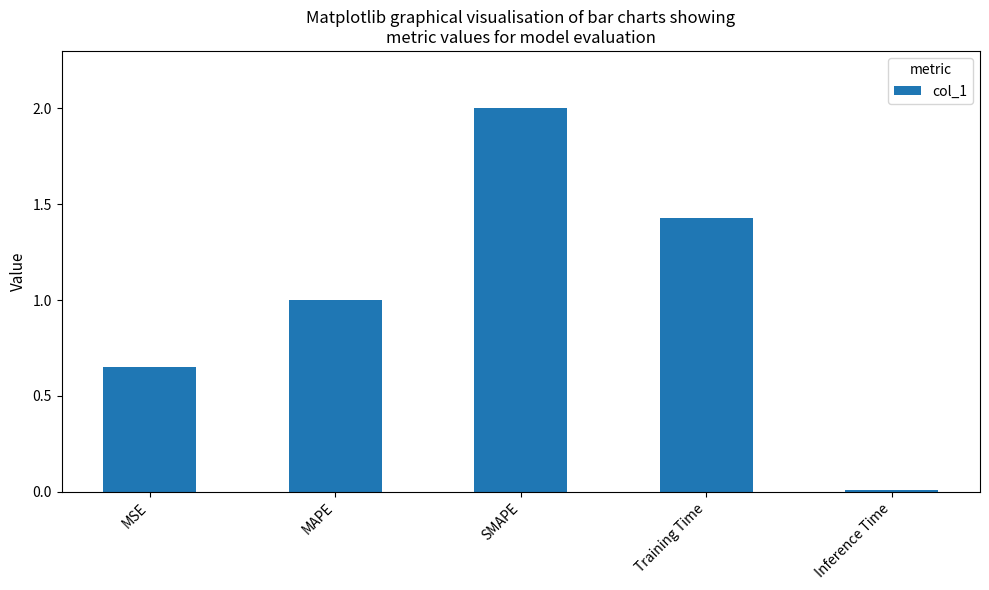

At which label does the data first exceed 1?

MAPE